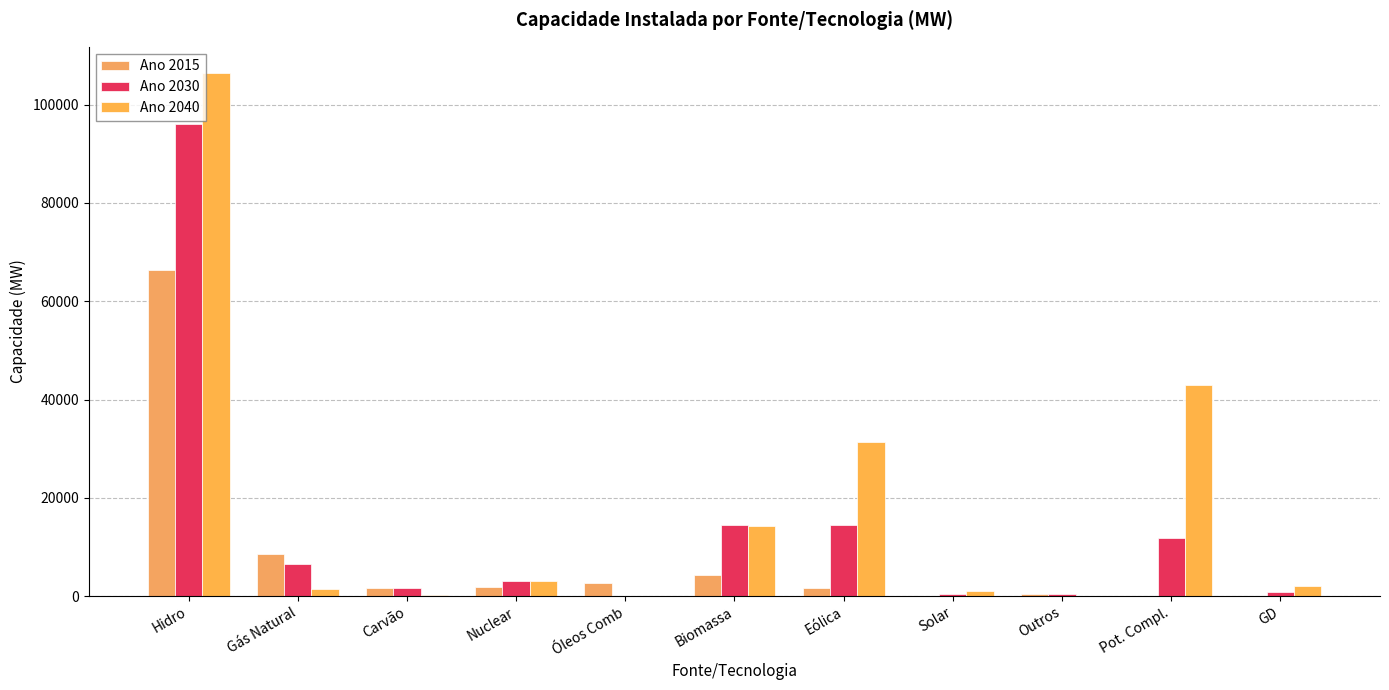

What is the difference between the maximum and minimum values in the Ano 2040 series?

106464